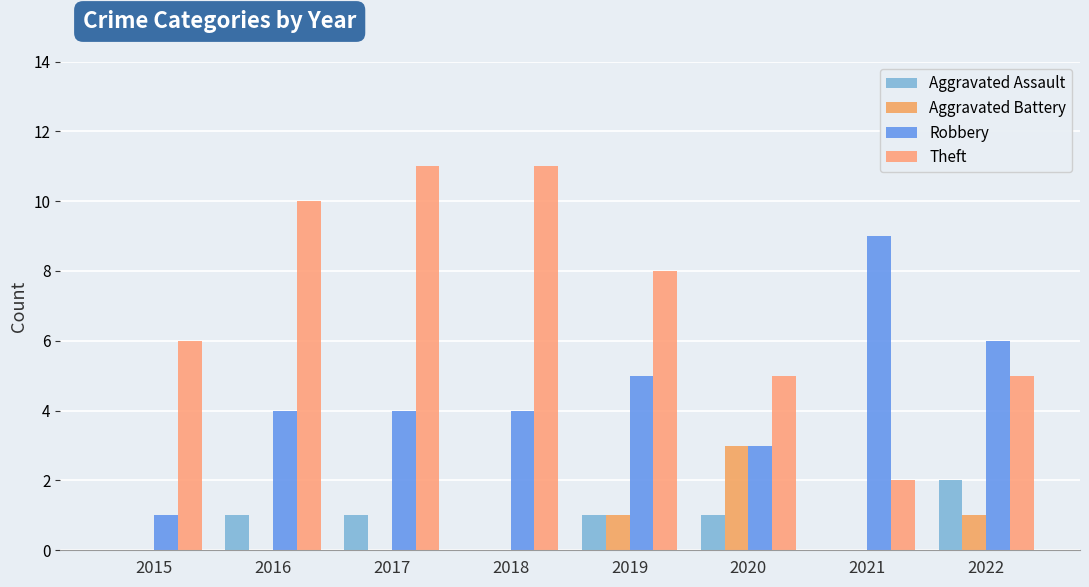

What is the spread (max minus min) of values at 2022?

5